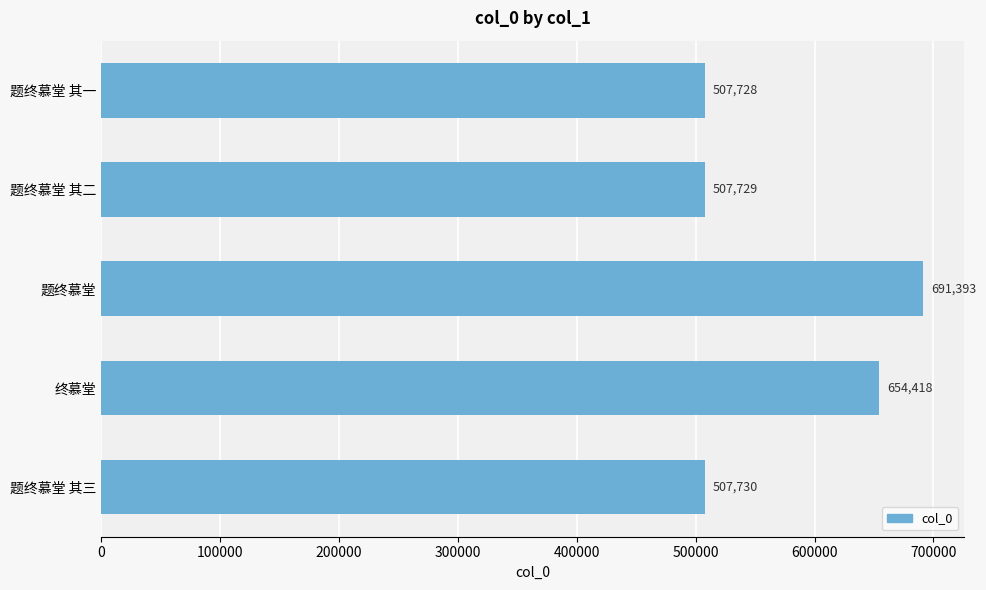

Approximately how many times larger is the value at 题终慕堂 compared to 题终慕堂 其三?

1.4